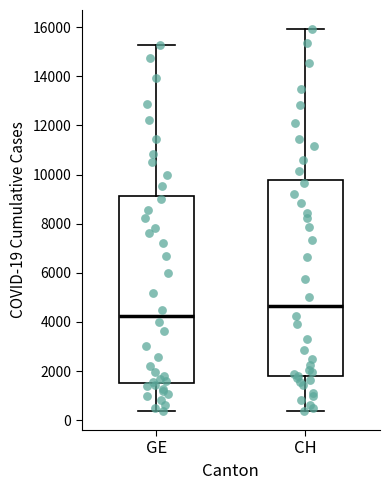

Which box has the lowest median line?

GE